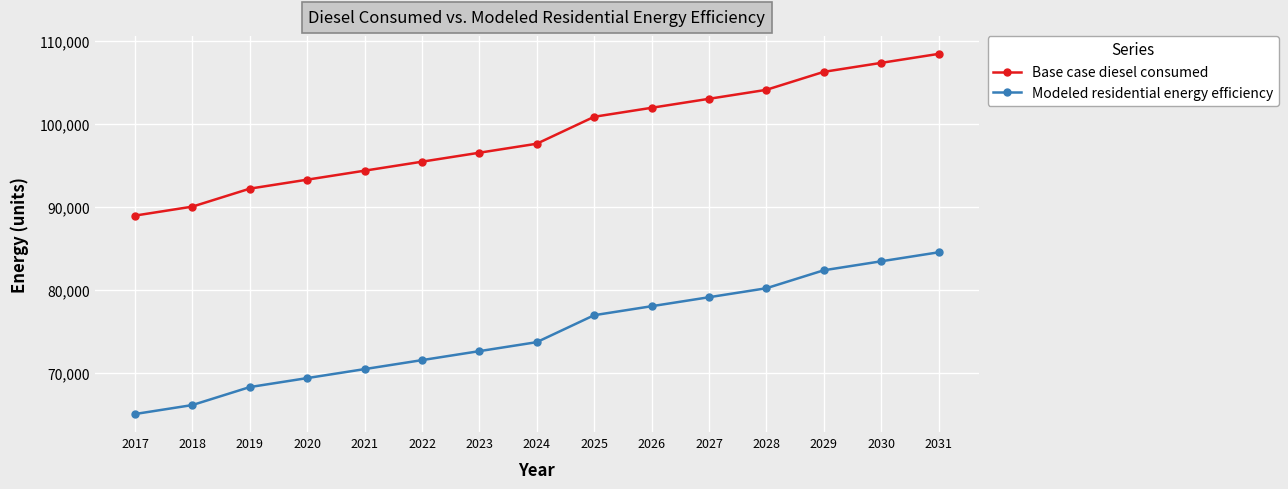

Which series has the largest total across all categories?

Base case diesel consumed